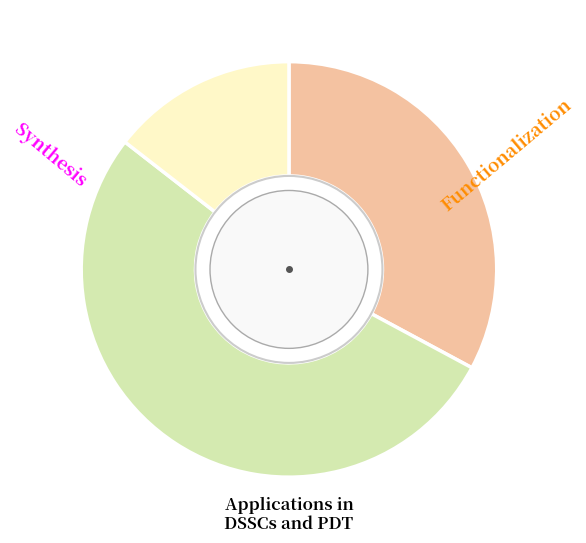

Does any single category account for the majority?

Yes